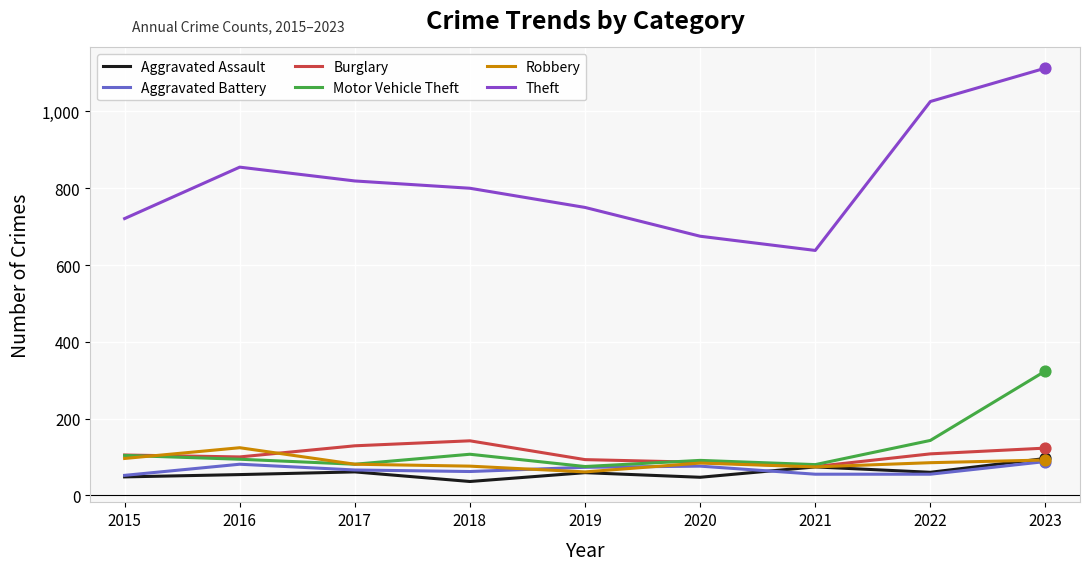

What is the total value across all series at 2018?

1223